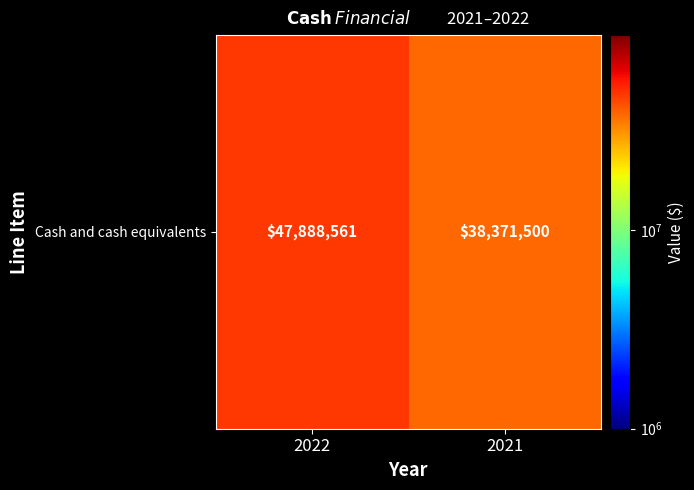

What is the smallest value displayed?

38371500